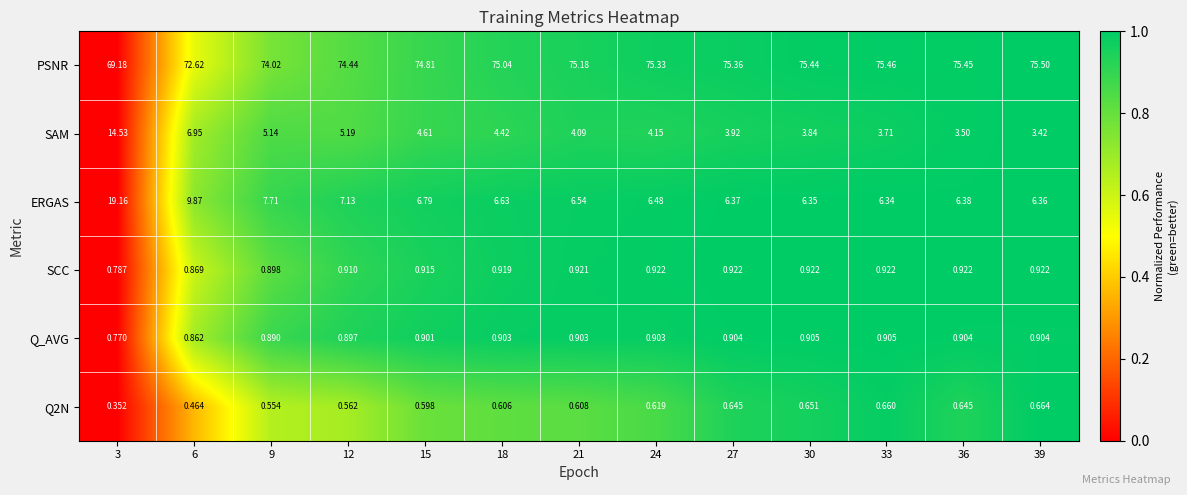

At 3, list the series in order from largest to smallest.

PSNR, ERGAS, SAM, SCC, Q_AVG, Q2N